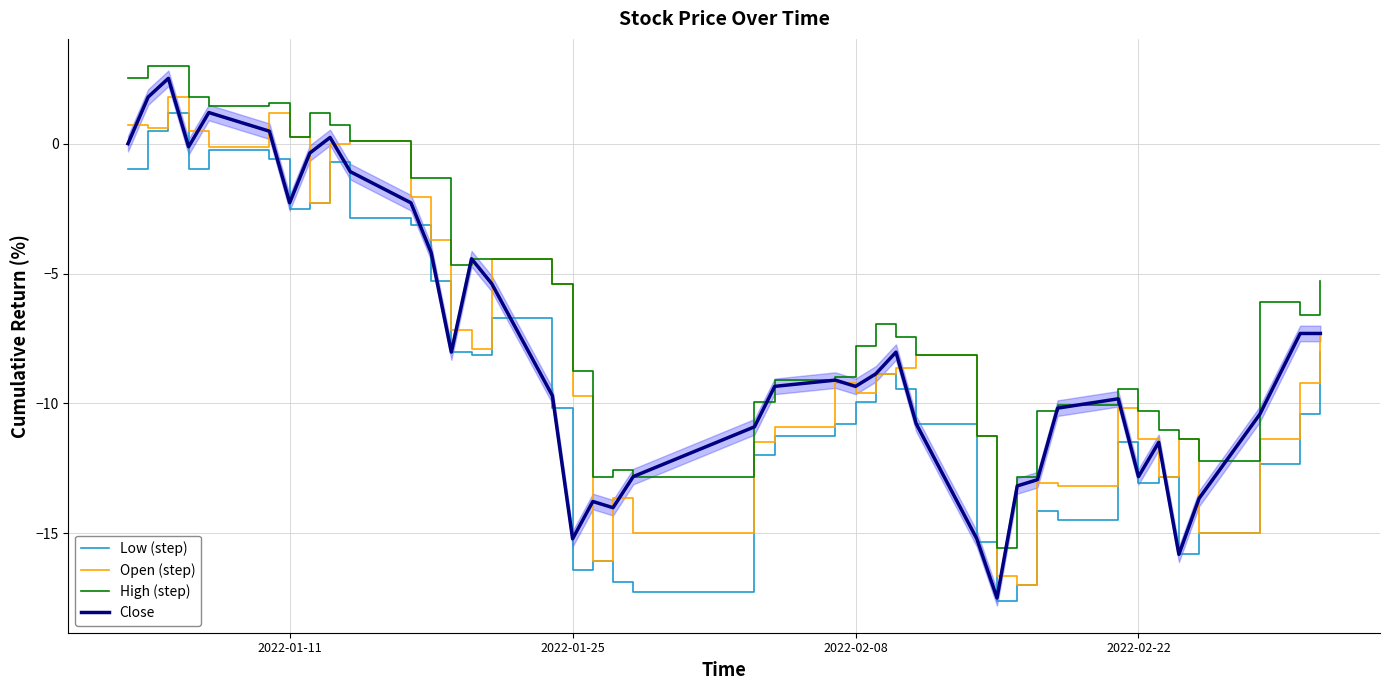

True or false: Low (step) and High (step) intersect in this chart.

False